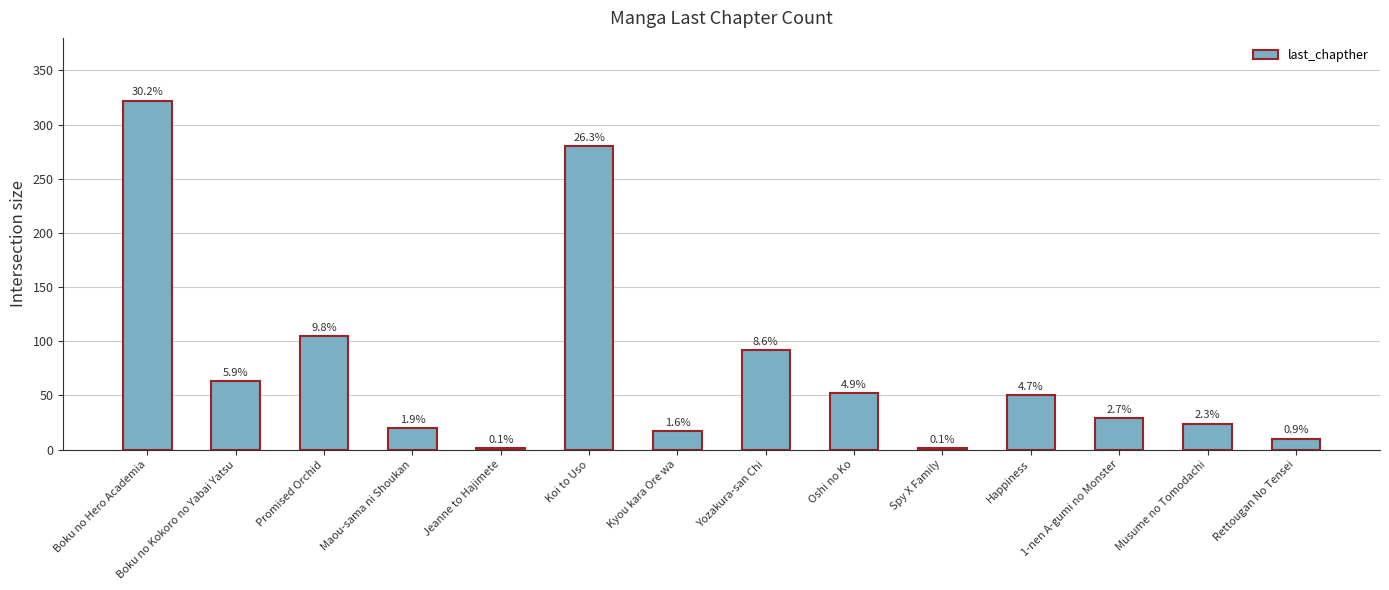

What is the maximum value shown in the chart?

322